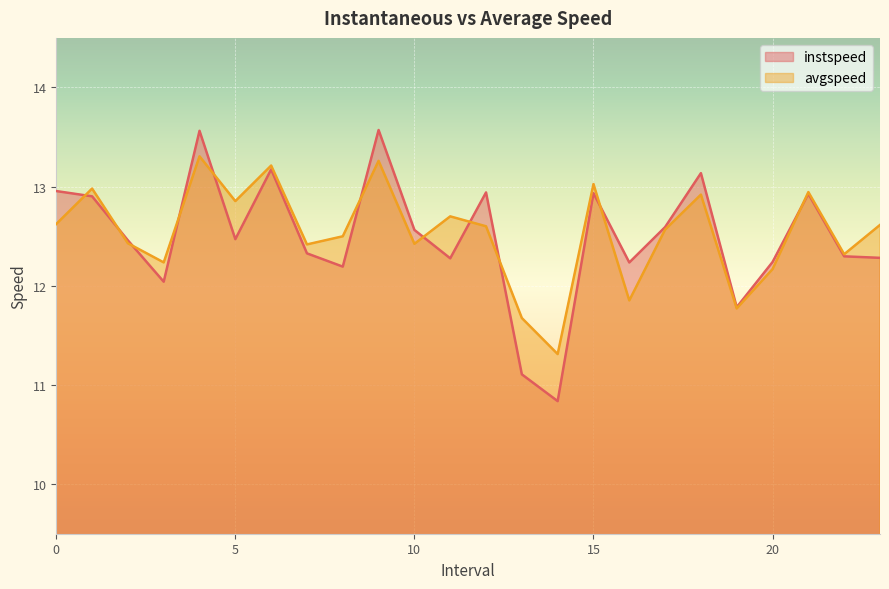

Which series has the largest range (max minus min)?

instspeed